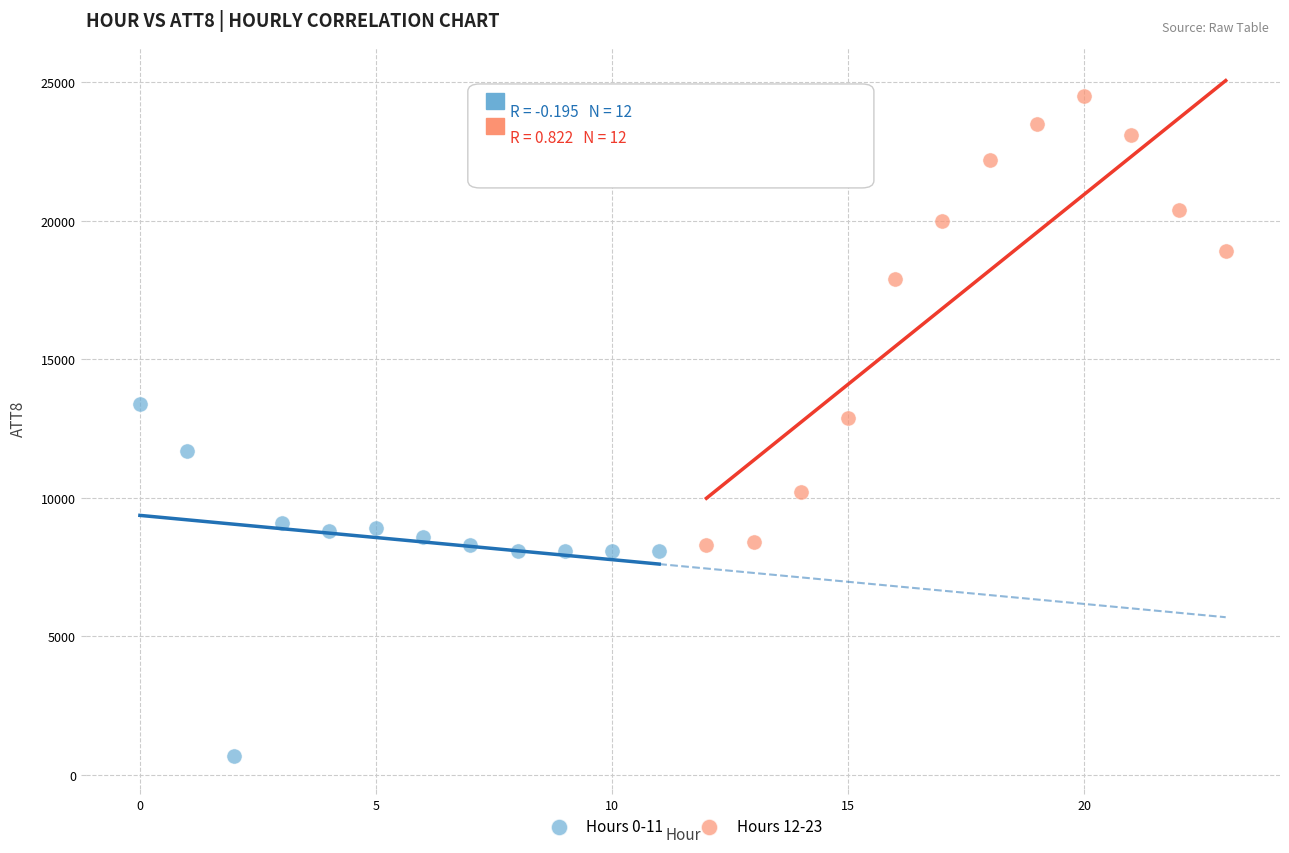

Which series contains the lowest Y value?

Hours 0-11